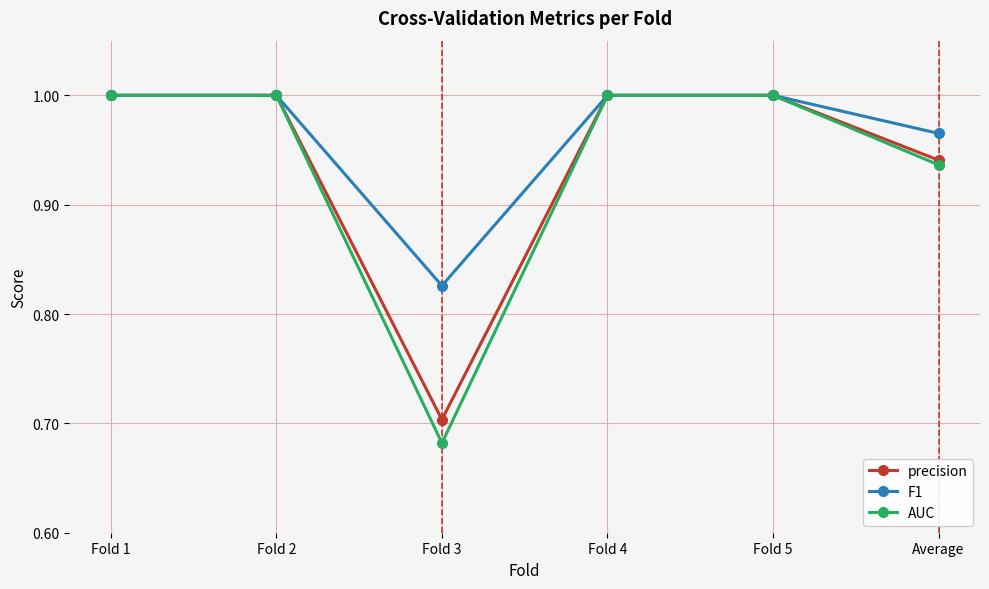

Where is F1 nearest to the value 0?

Fold 3